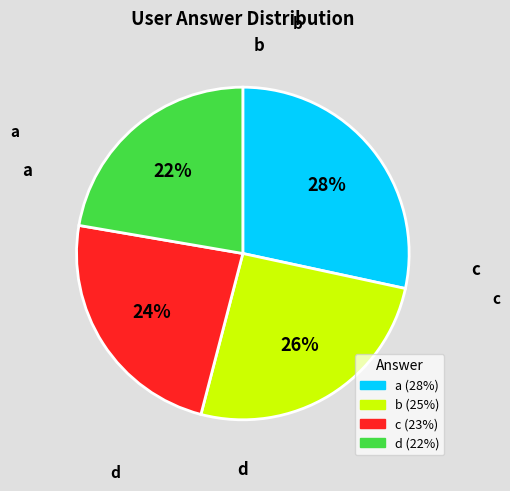

Is there any slice that represents more than half of the pie?

No